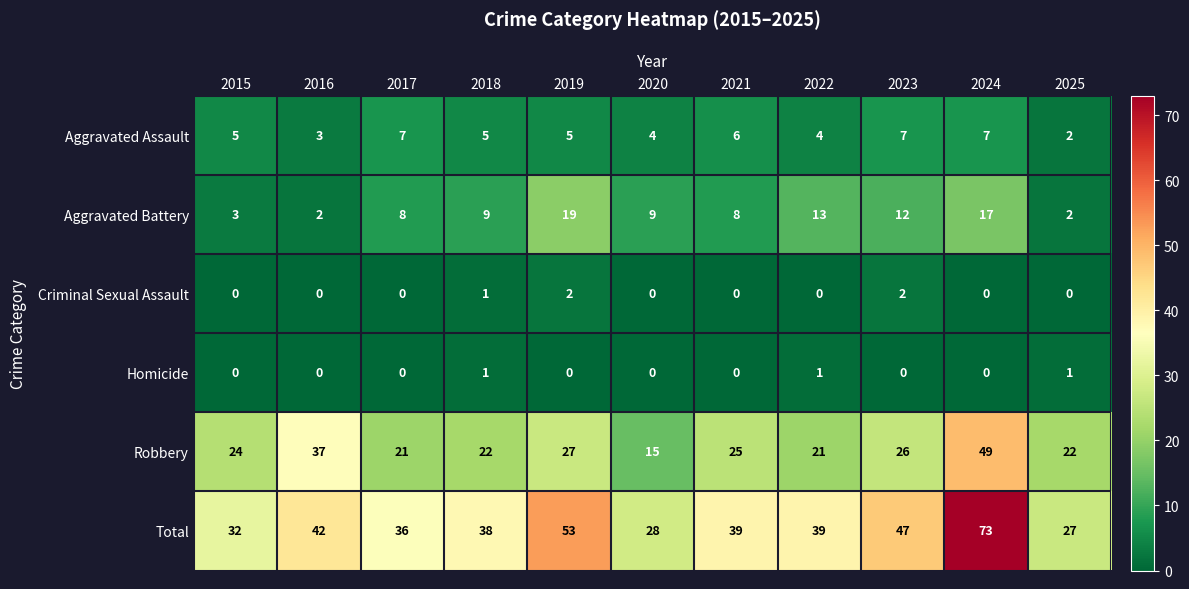

How many values in the Homicide series exceed 0?

3